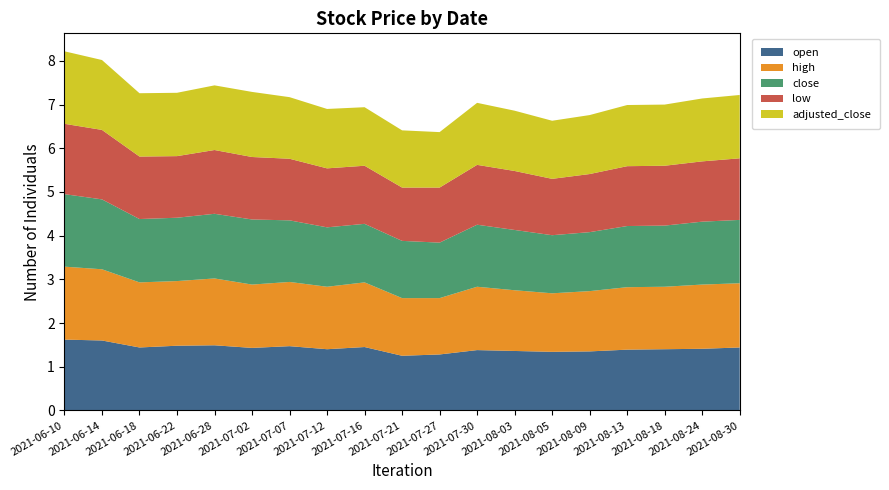

Reading left to right, what are all the values shown in this chart?

open: 2021-06-10=1.6	2021-06-14=1.6	2021-06-18=1.4	2021-06-22=1.5	2021-06-28=1.5	2021-07-02=1.4	2021-07-07=1.5	2021-07-12=1.4	2021-07-16=1.4	2021-07-21=1.2	2021-07-27=1.3	2021-07-30=1.4	2021-08-03=1.4	2021-08-05=1.3	2021-08-09=1.4	2021-08-13=1.4	2021-08-18=1.4	2021-08-24=1.4	2021-08-30=1.4
high: 2021-06-10=1.7	2021-06-14=1.6	2021-06-18=1.5	2021-06-22=1.5	2021-06-28=1.5	2021-07-02=1.4	2021-07-07=1.5	2021-07-12=1.4	2021-07-16=1.5	2021-07-21=1.3	2021-07-27=1.3	2021-07-30=1.4	2021-08-03=1.4	2021-08-05=1.3	2021-08-09=1.4	2021-08-13=1.4	2021-08-18=1.4	2021-08-24=1.5	2021-08-30=1.5
close: 2021-06-10=1.7	2021-06-14=1.6	2021-06-18=1.4	2021-06-22=1.4	2021-06-28=1.5	2021-07-02=1.5	2021-07-07=1.4	2021-07-12=1.4	2021-07-16=1.3	2021-07-21=1.3	2021-07-27=1.3	2021-07-30=1.4	2021-08-03=1.4	2021-08-05=1.3	2021-08-09=1.4	2021-08-13=1.4	2021-08-18=1.4	2021-08-24=1.4	2021-08-30=1.4
low: 2021-06-10=1.6	2021-06-14=1.6	2021-06-18=1.4	2021-06-22=1.4	2021-06-28=1.5	2021-07-02=1.4	2021-07-07=1.4	2021-07-12=1.4	2021-07-16=1.3	2021-07-21=1.2	2021-07-27=1.3	2021-07-30=1.4	2021-08-03=1.4	2021-08-05=1.3	2021-08-09=1.3	2021-08-13=1.4	2021-08-18=1.4	2021-08-24=1.4	2021-08-30=1.4
adjusted_close: 2021-06-10=1.7	2021-06-14=1.6	2021-06-18=1.4	2021-06-22=1.4	2021-06-28=1.5	2021-07-02=1.5	2021-07-07=1.4	2021-07-12=1.4	2021-07-16=1.3	2021-07-21=1.3	2021-07-27=1.3	2021-07-30=1.4	2021-08-03=1.4	2021-08-05=1.3	2021-08-09=1.4	2021-08-13=1.4	2021-08-18=1.4	2021-08-24=1.4	2021-08-30=1.4